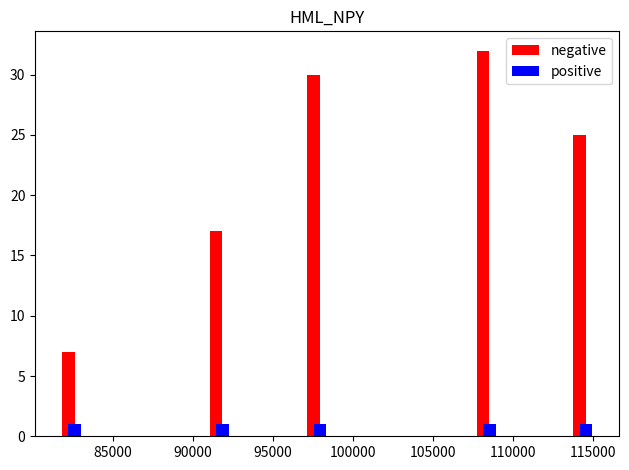

Reading left to right, extract all data points from this chart.

negative: 7	17	30	32	25
positive: 1	1	1	1	1